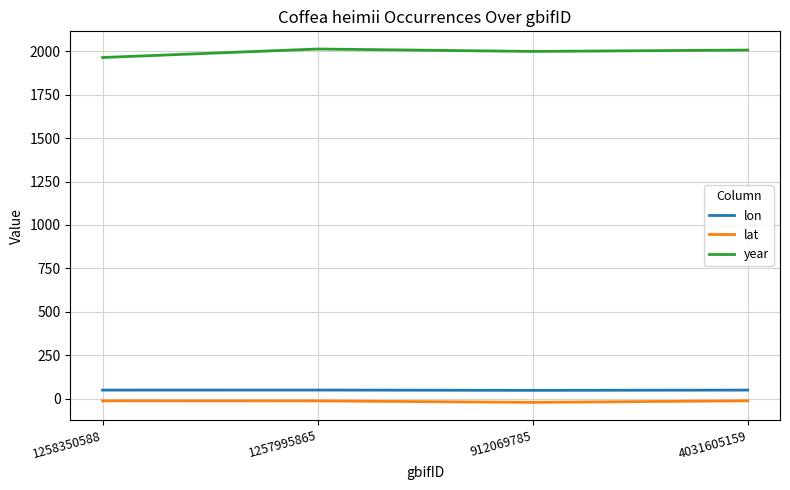

True or false: year and lon intersect in this chart.

False